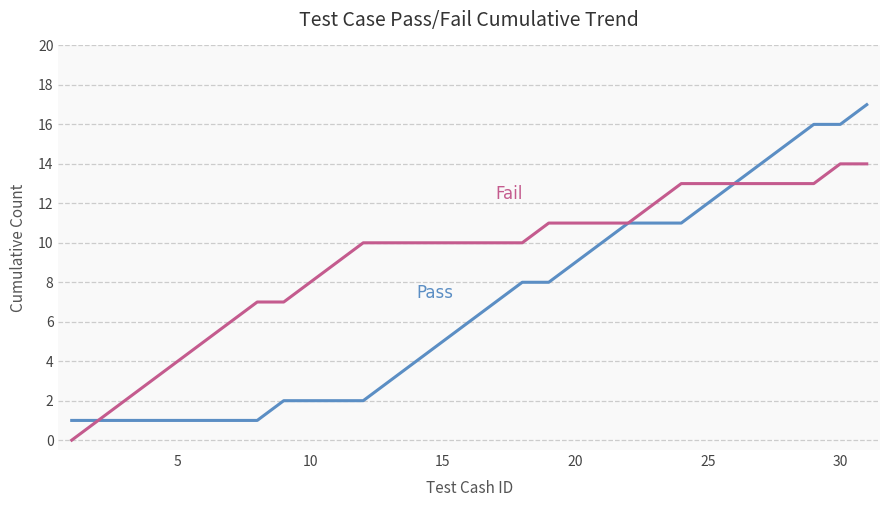

What is the maximum value shown in the chart?

17